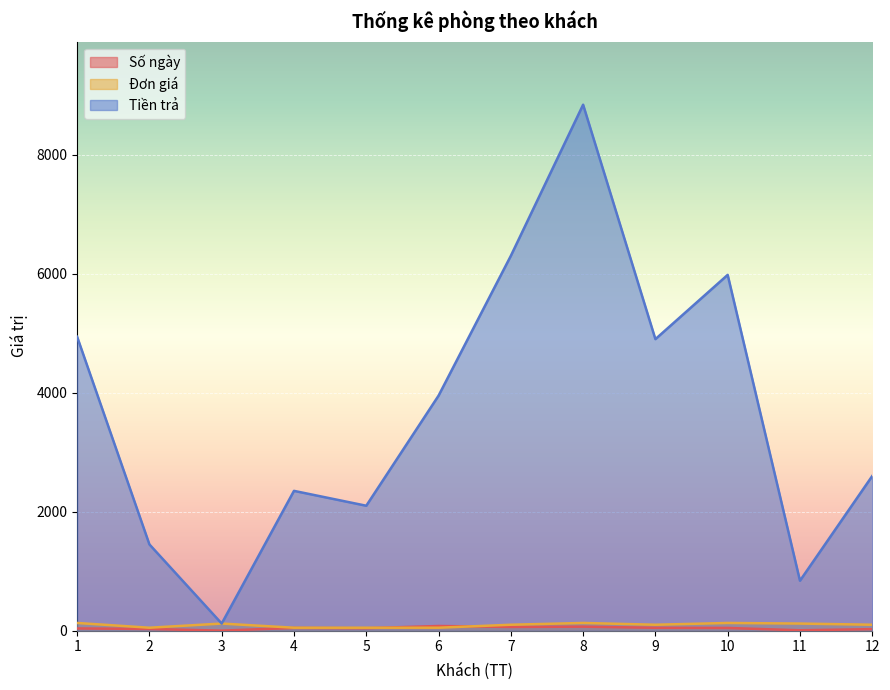

Reading right to left, list all the values displayed in this chart.

Số ngày: 26	7	46	49	68	63	79	42	47	1	29	38
Đơn giá: 100	120	130	100	130	100	50	50	50	120	50	130
Tiền trả: 2600	840	5980	4900	8840	6300	3950	2100	2350	120	1450	4940